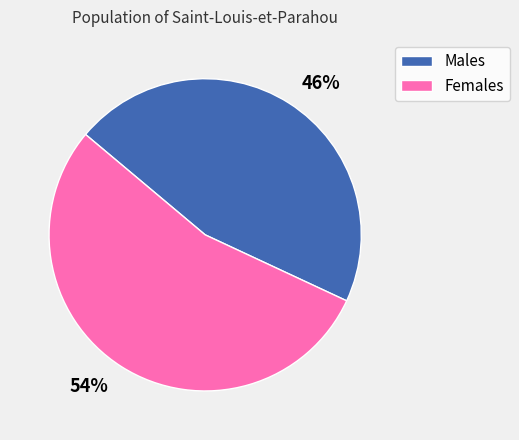

To the nearest percent, what portion does 46% represent?

46%